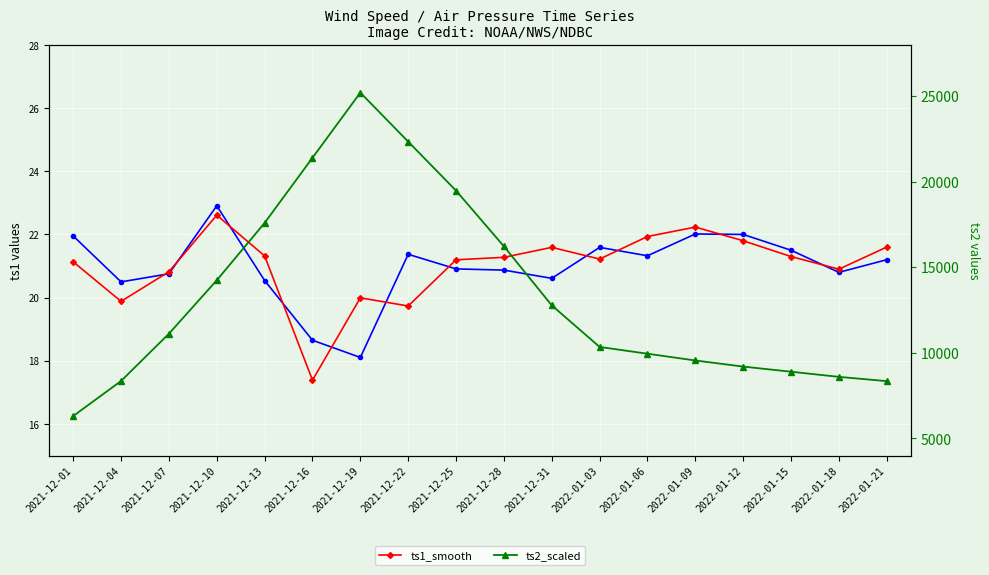

What is the difference between the maximum and minimum values in the ts1 series?

4.8